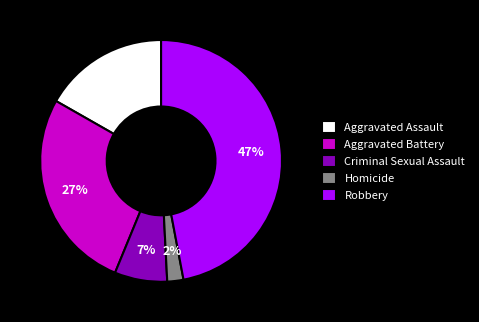

How many slices are in this pie chart?

5